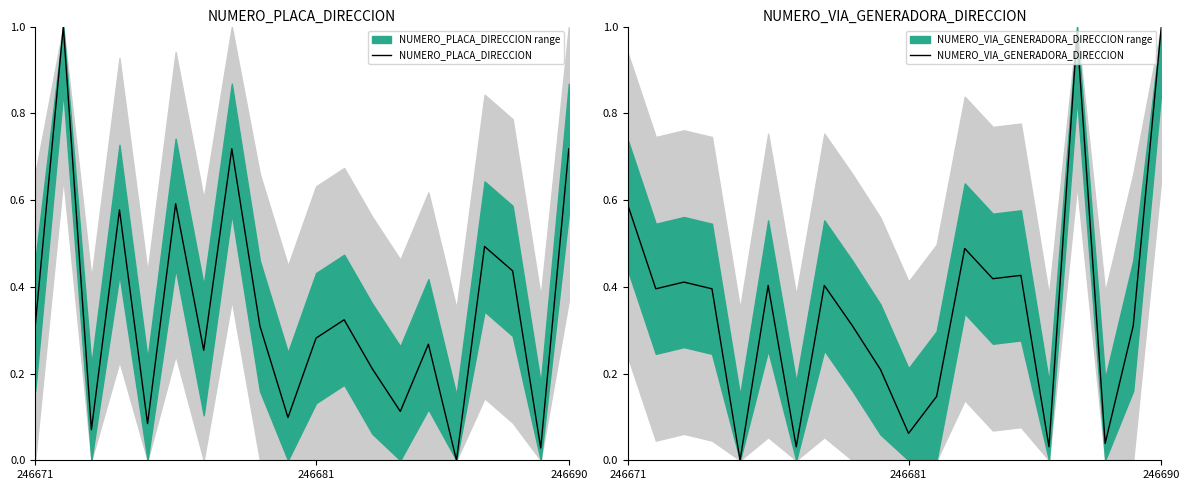

The NUMERO_VIA_GENERADORA_DIRECCION series shows 0.0 at 246681. True or false?

False